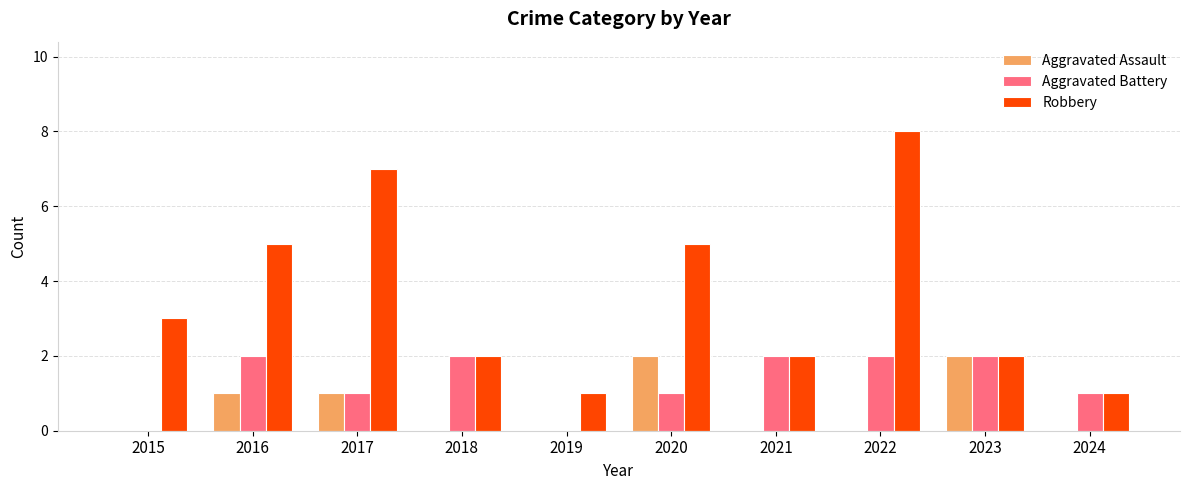

What is the average value of the Aggravated Assault series?

1